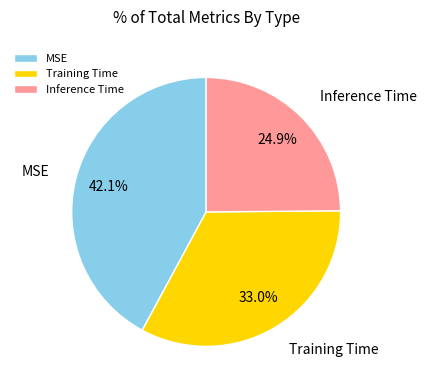

To the nearest percent, what percentage of the pie is Training Time?

33%